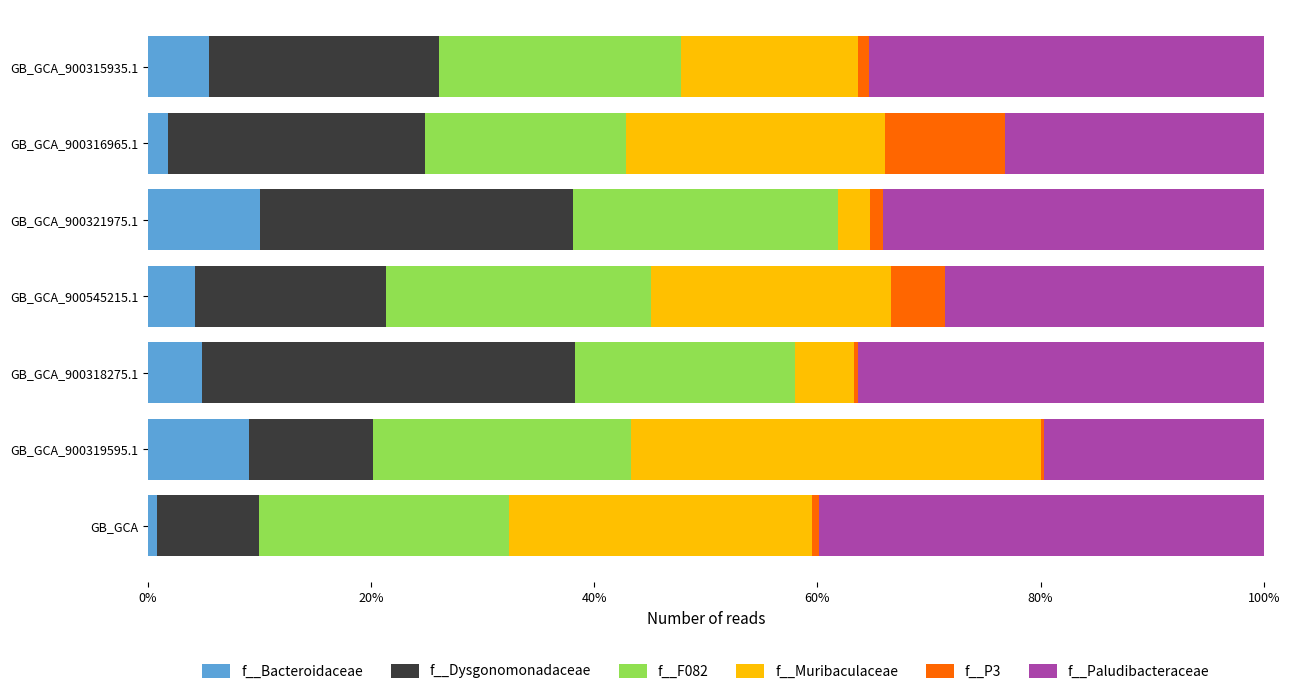

What are all the series names shown in the legend?

f__Bacteroidaceae, f__Dysgonomonadaceae, f__F082, f__Muribaculaceae, f__P3, f__Paludibacteraceae